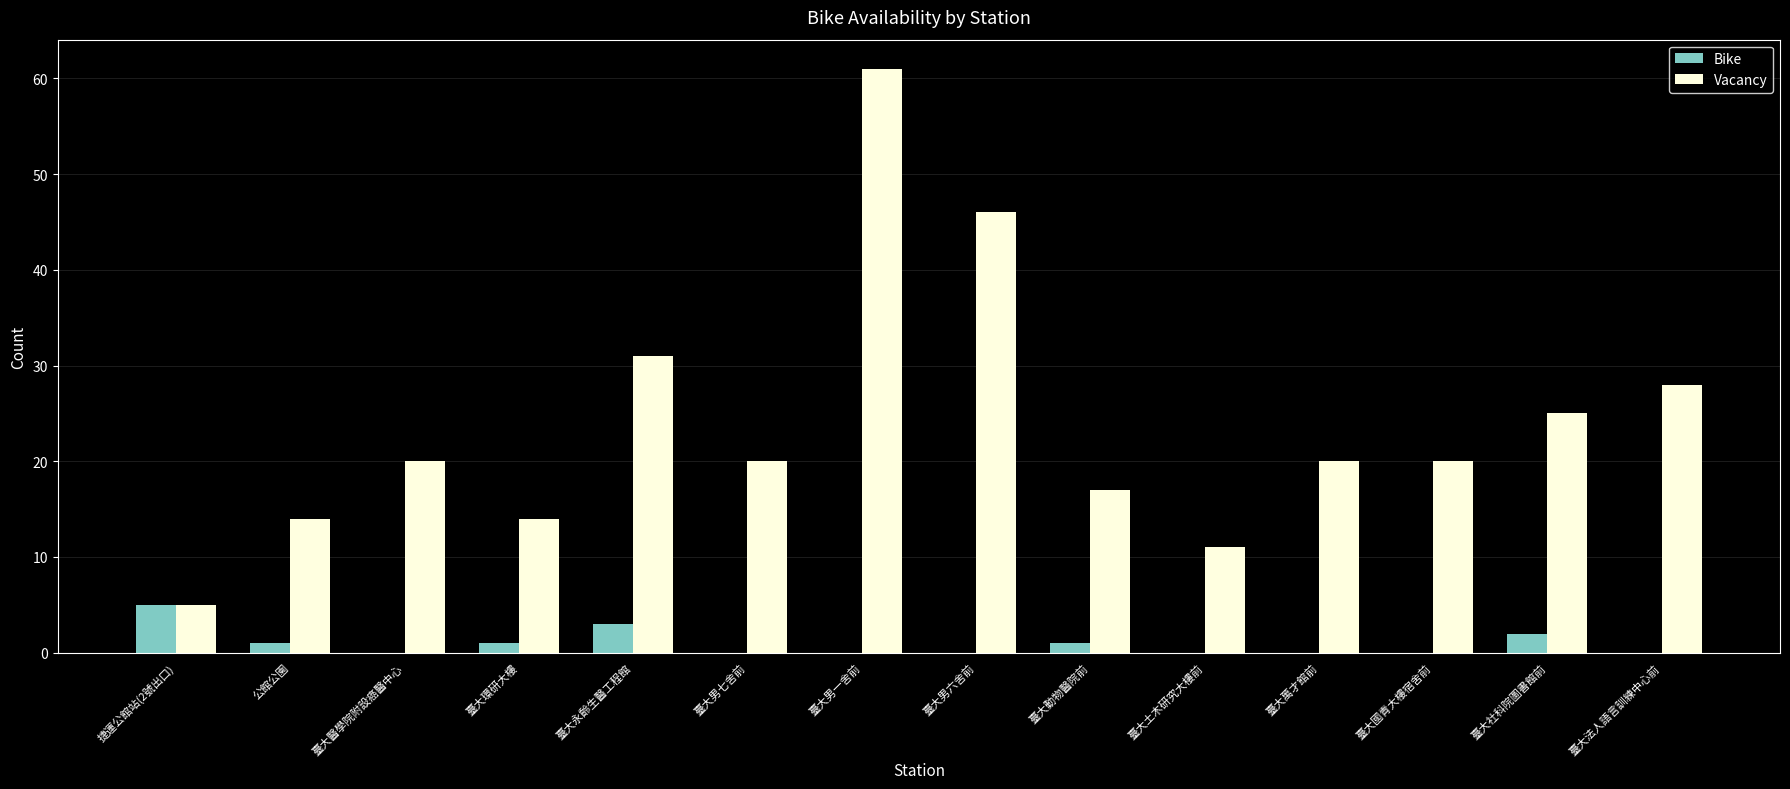

How many data points does each series have?

14